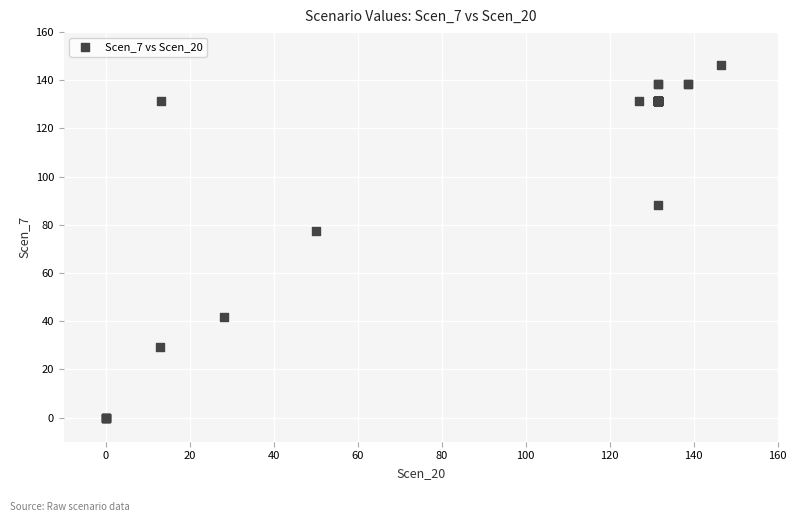

What Y value in the scatter plot is closest to 73?

77.6